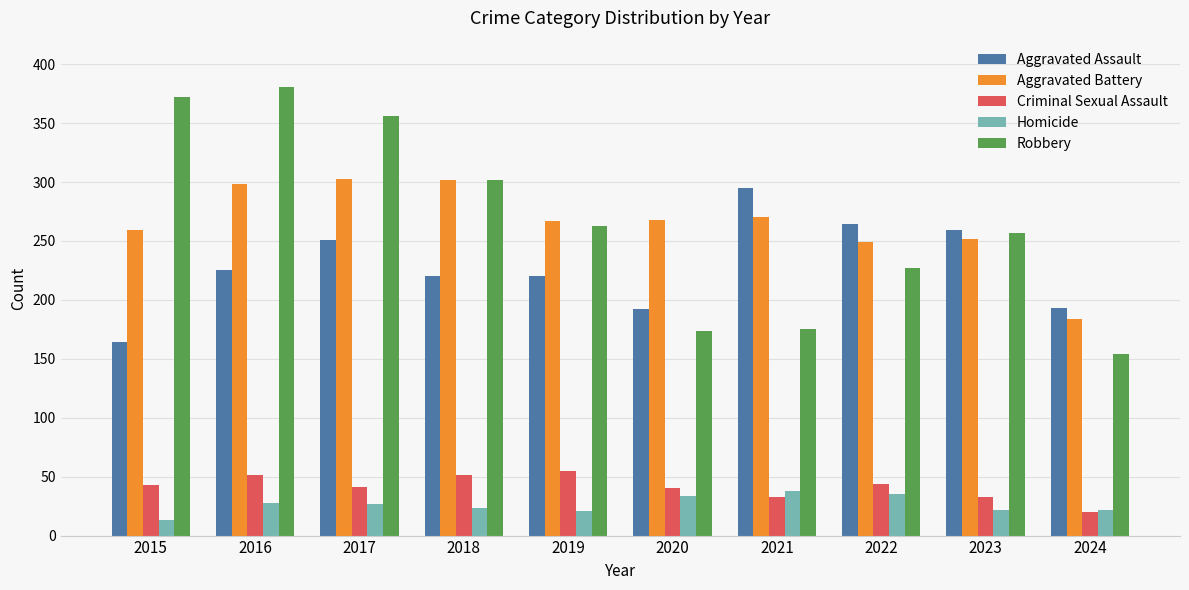

Which series has the largest range (max minus min)?

Robbery